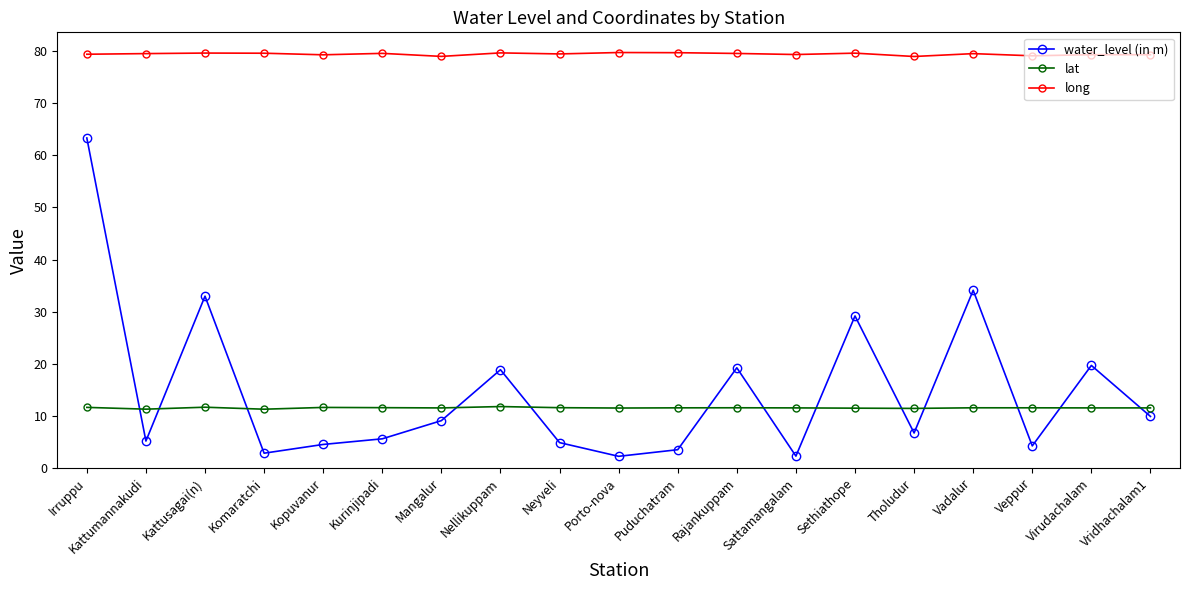

Rank the series by their maximum value, from lowest to highest.

lat, water_level (in m), long